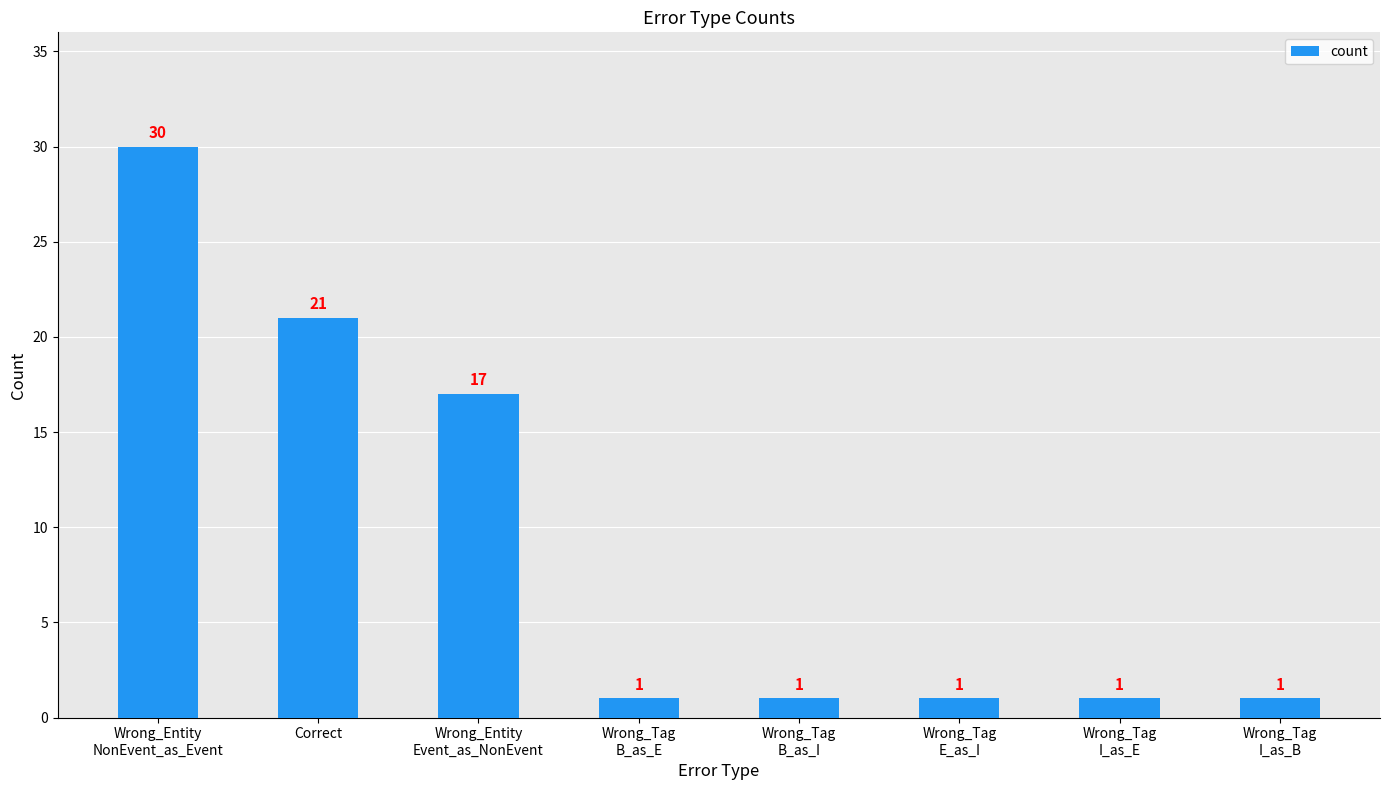

How many bars are there in total?

8